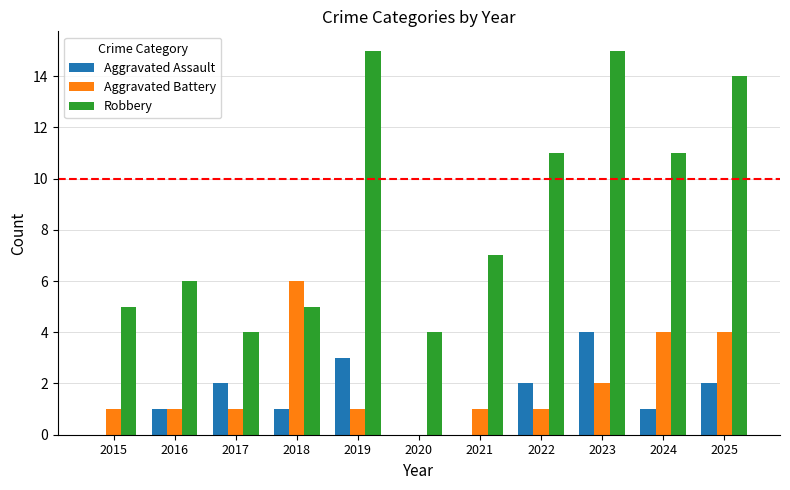

What is the greatest value displayed?

15